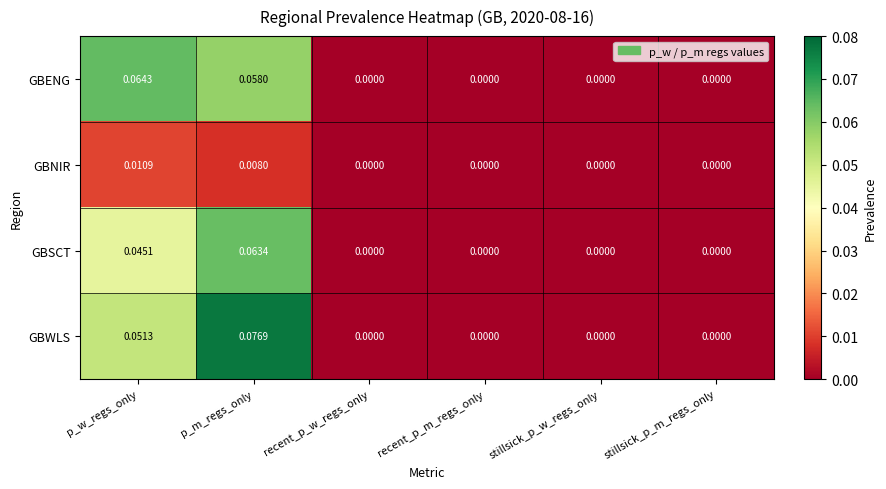

Is the value of GBENG at stillsick_p_m_regs_only greater than the value of GBSCT at p_m_regs_only?

No